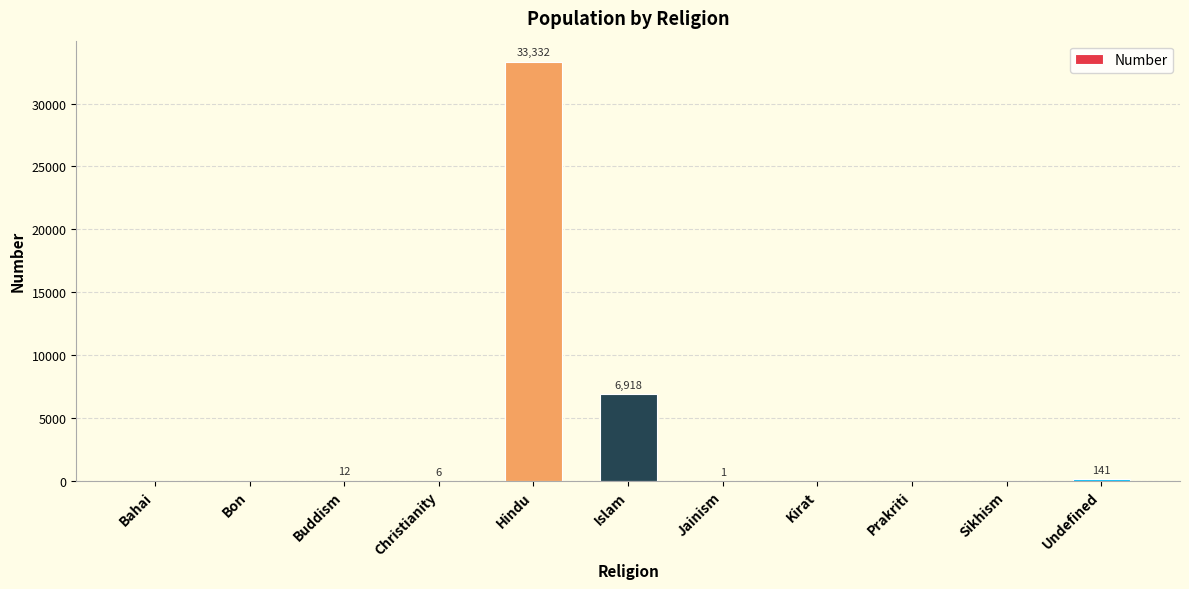

How many series are shown in this chart?

1